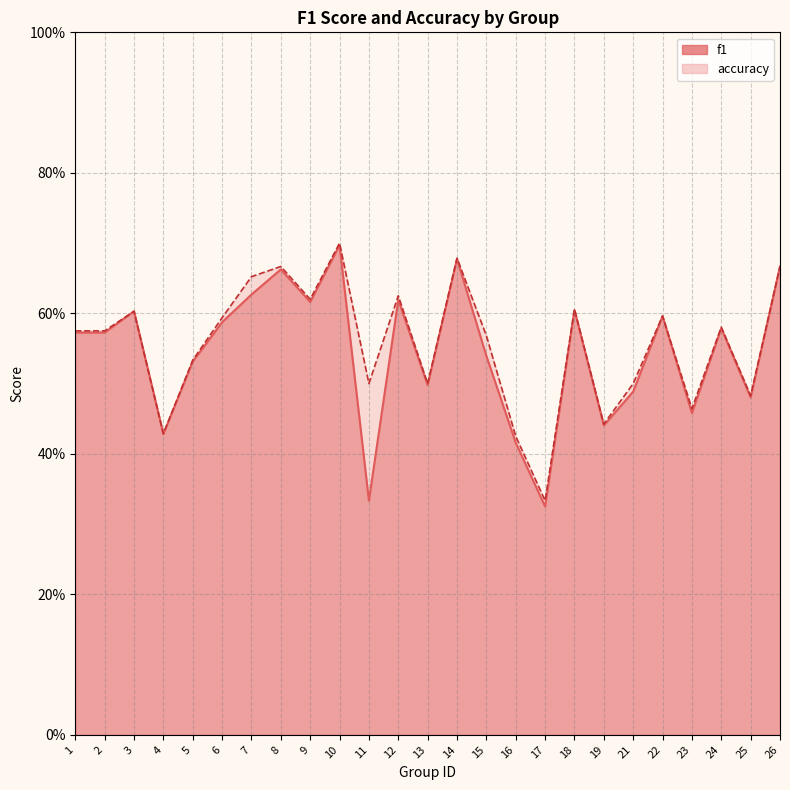

How many interior local valleys does the accuracy series have?

8